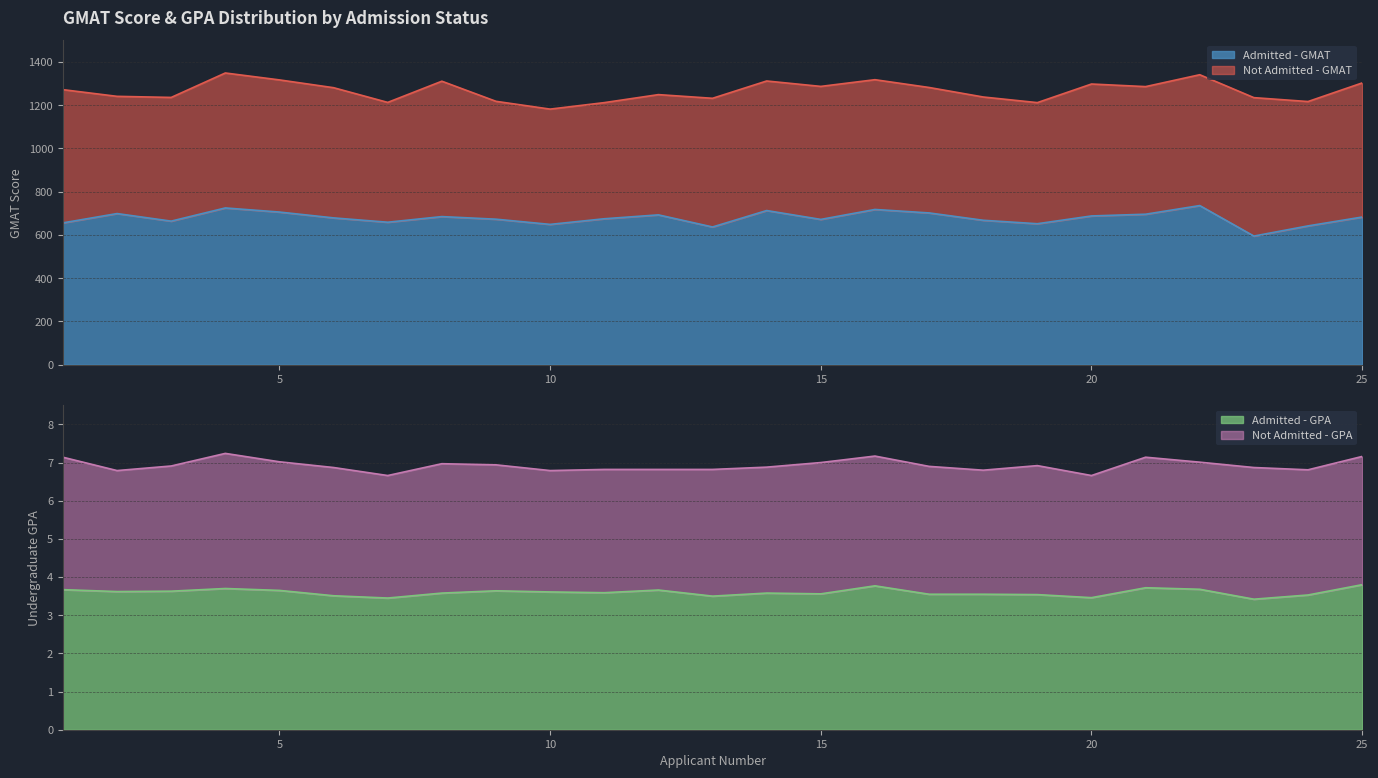

What is the sum of the Admitted - GMAT values at 9 and 2?

1372.0